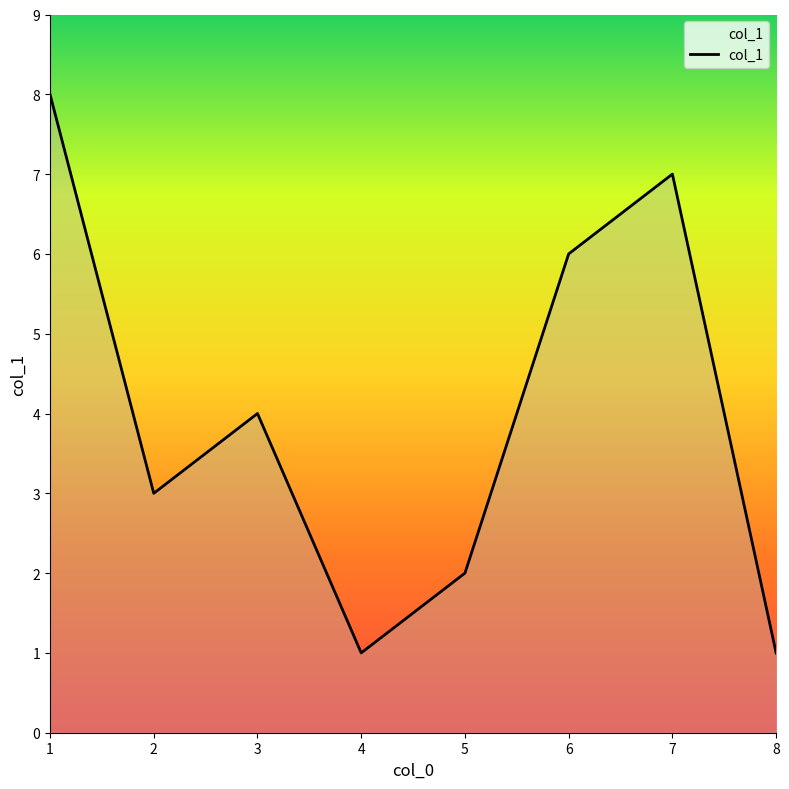

How many lines are shown in the chart?

1